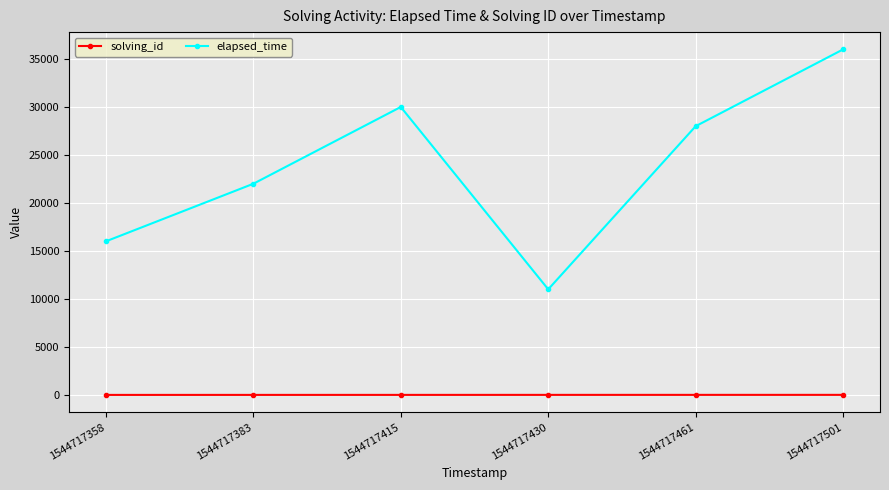

How many values in the elapsed_time series are below 28000?

3